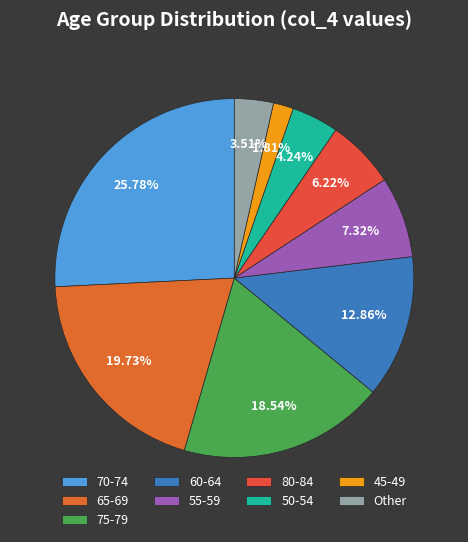

Which category has the biggest portion of the pie?

70-74